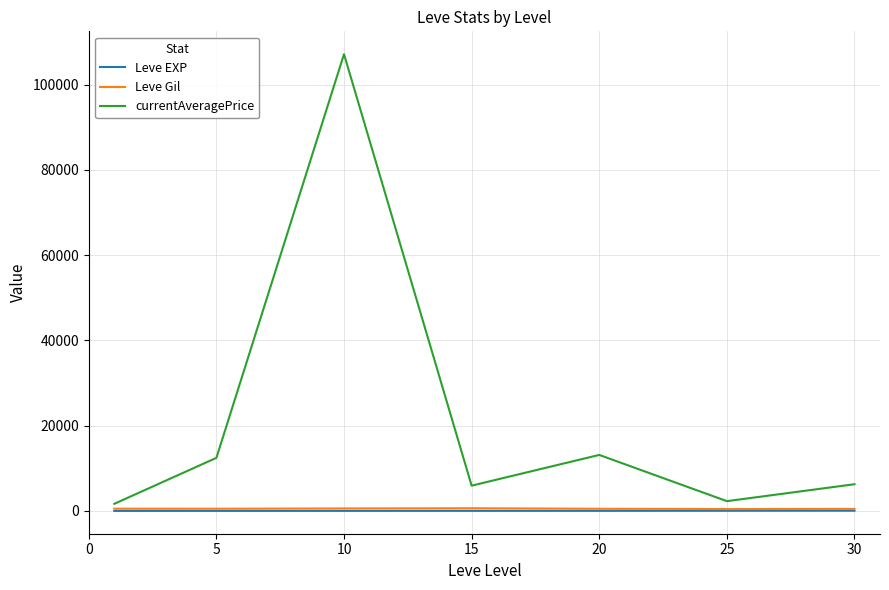

What is the average value of the currentAveragePrice series?

21260.4